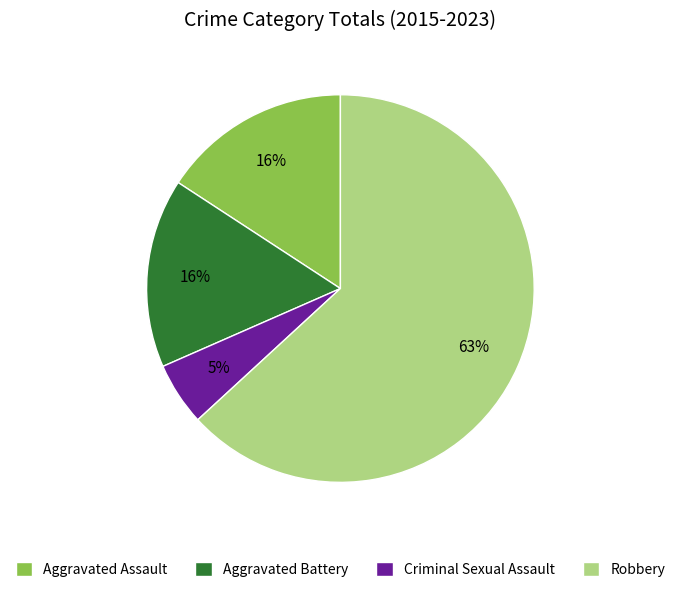

Which category accounts for the majority?

Robbery